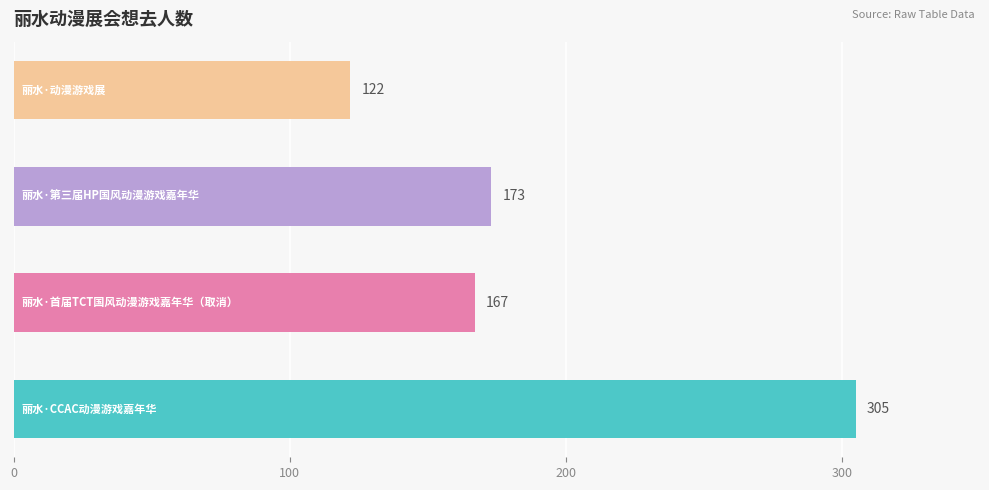

What is the smallest value displayed?

122